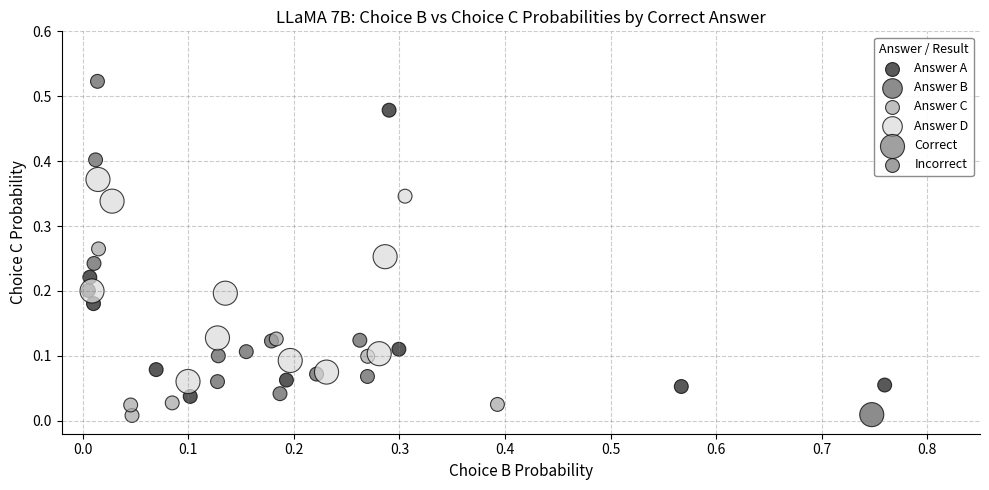

Which series has the largest Y range (max minus min)?

Answer B